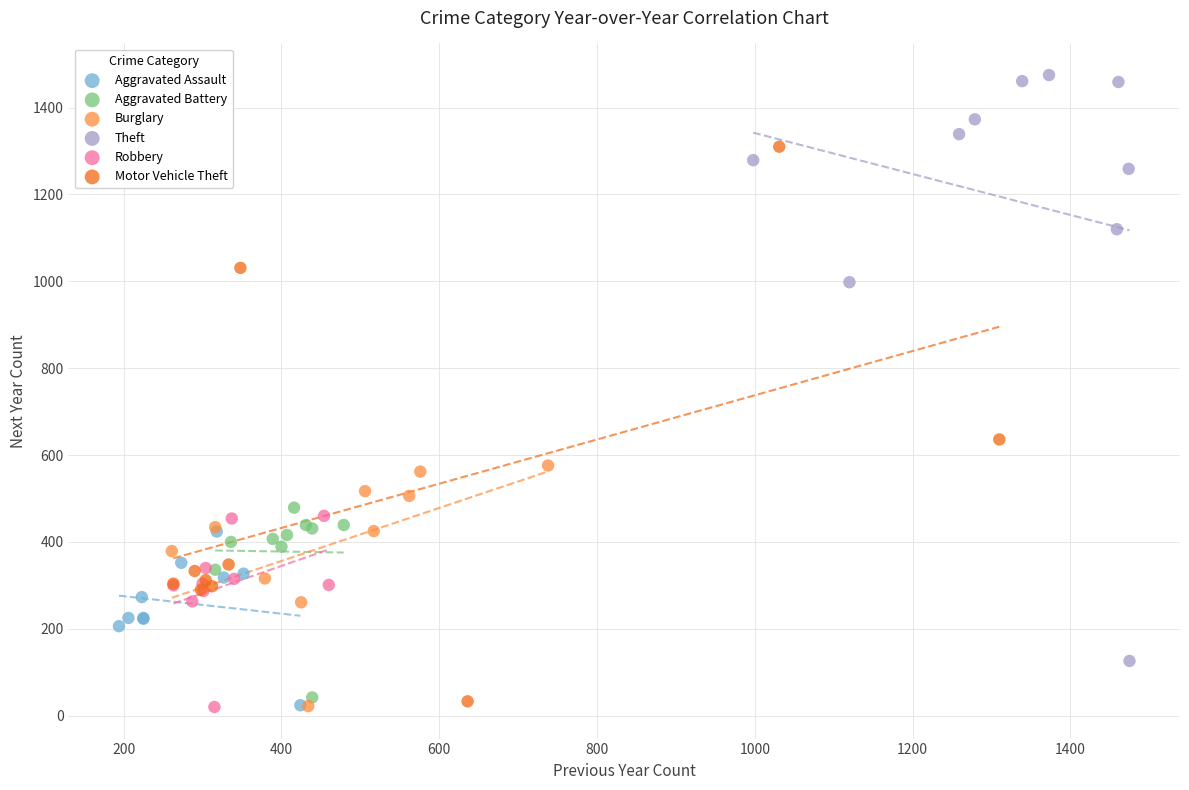

Which series has the largest Y range (max minus min)?

Theft